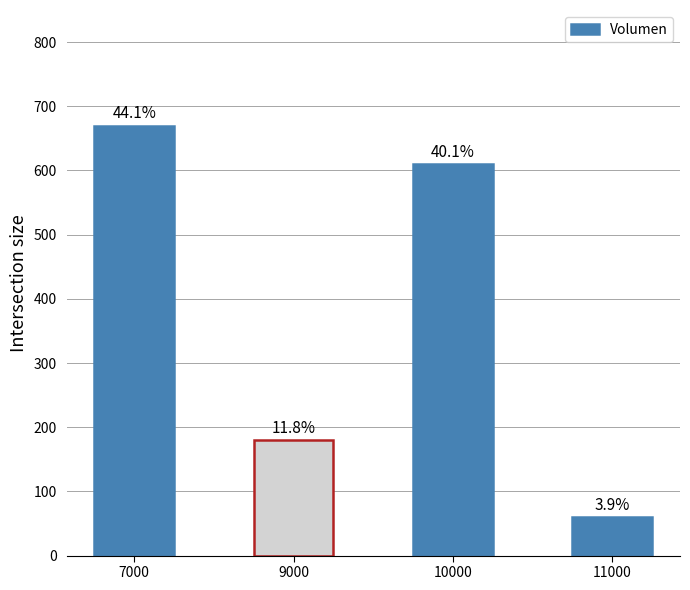

How many bars are there in total?

4